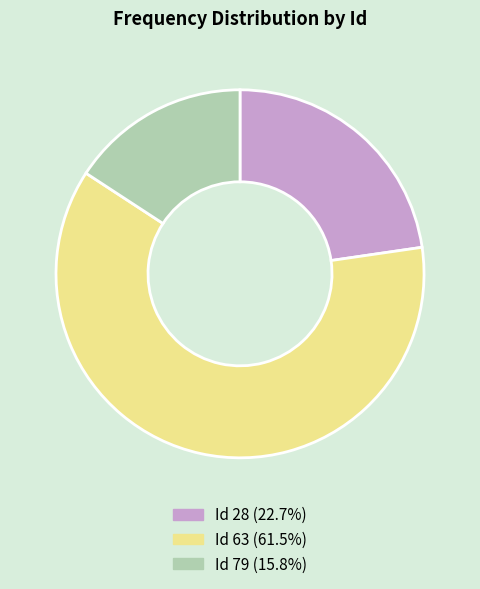

Is there a majority slice in this chart?

Yes